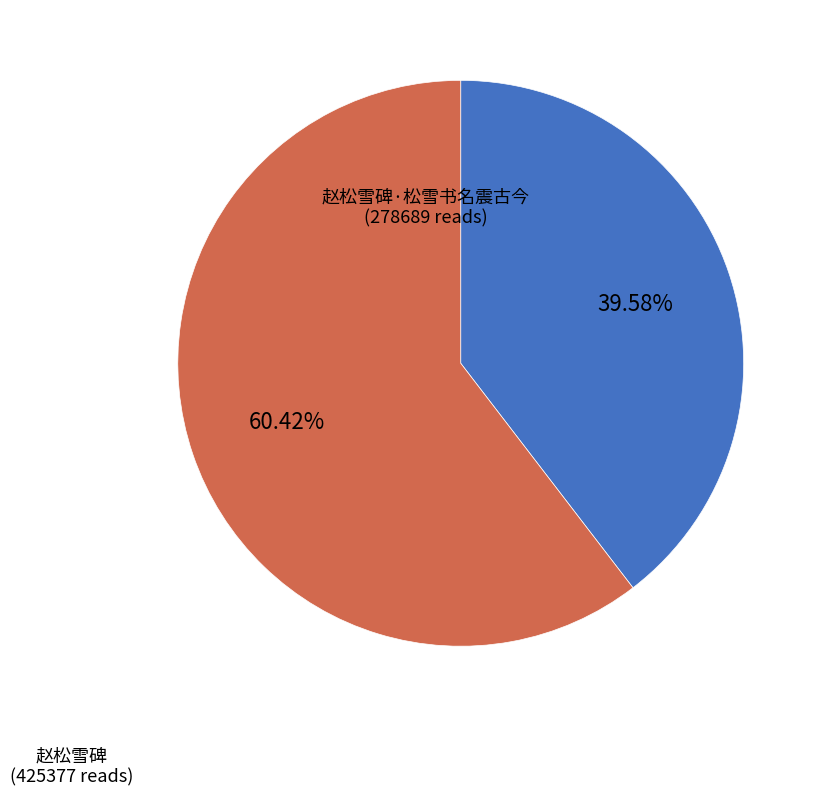

Is there a majority slice in this chart?

Yes